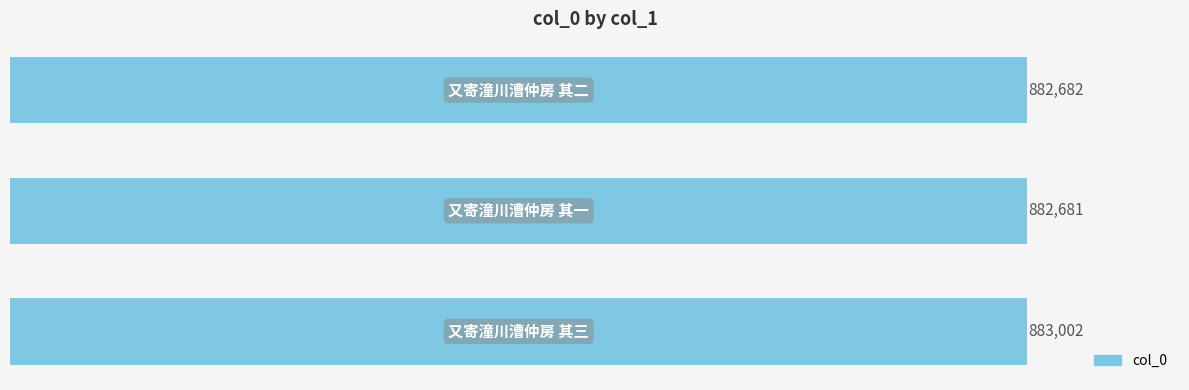

How many categories are shown in the chart?

3